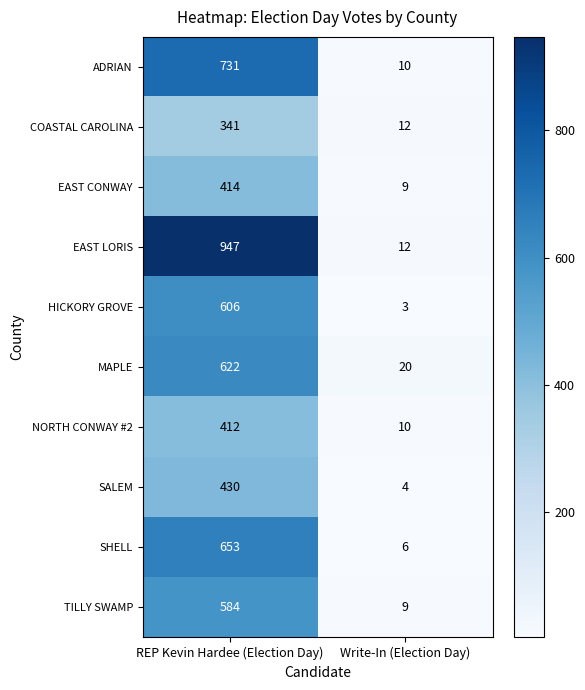

Which series has the largest range (max minus min)?

EAST LORIS